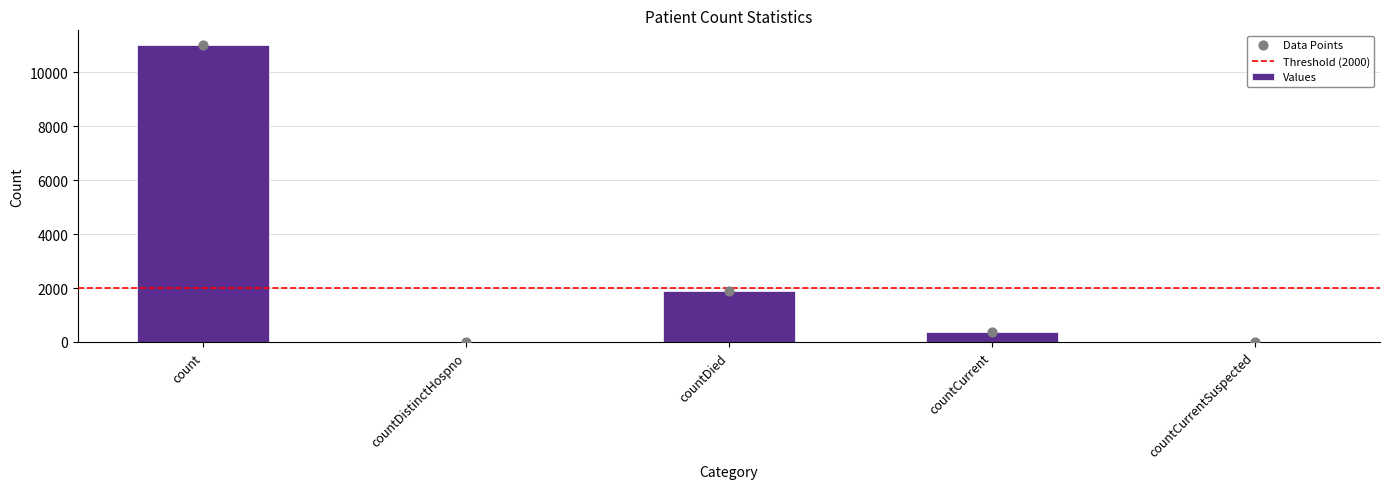

What is the change in value from count to countDistinctHospno?

-11012